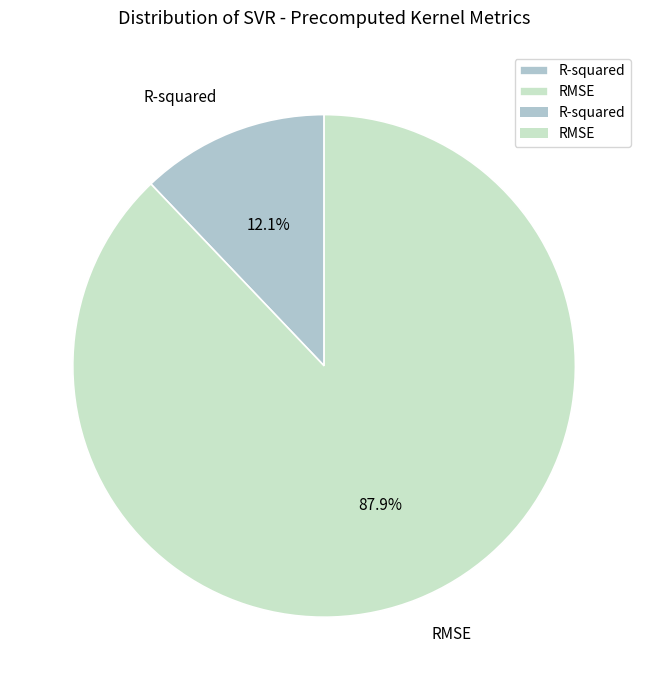

The R-squared slice represents 12% of the pie. True or false?

True